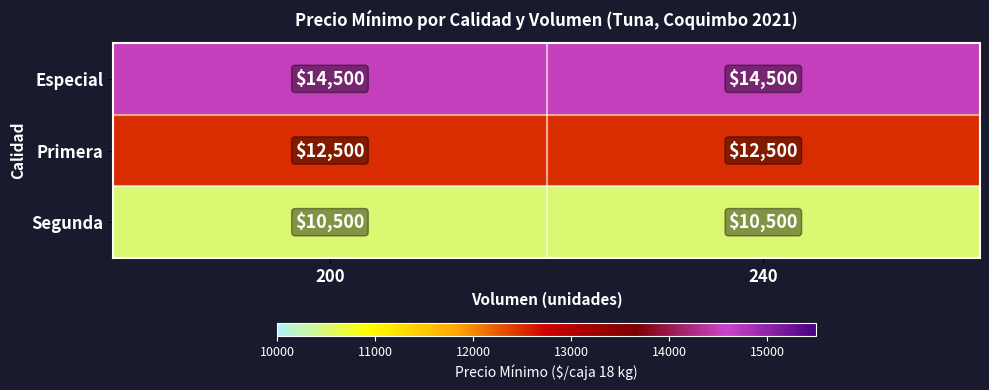

Which series has the largest total across all categories?

Especial